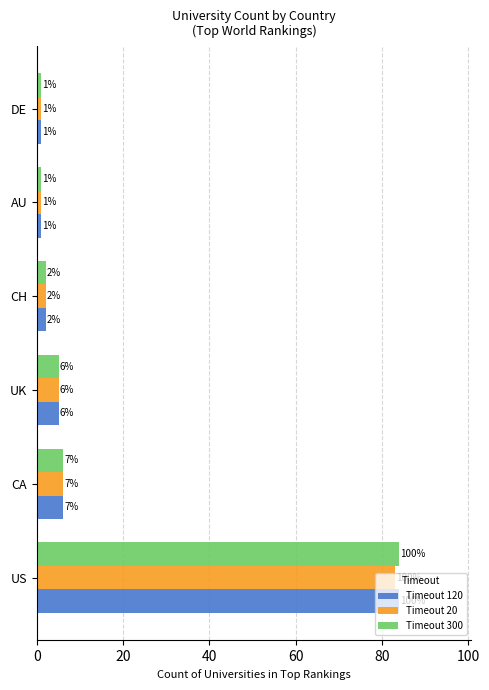

True or false: Timeout 20 has a value of 2 at CA.

False